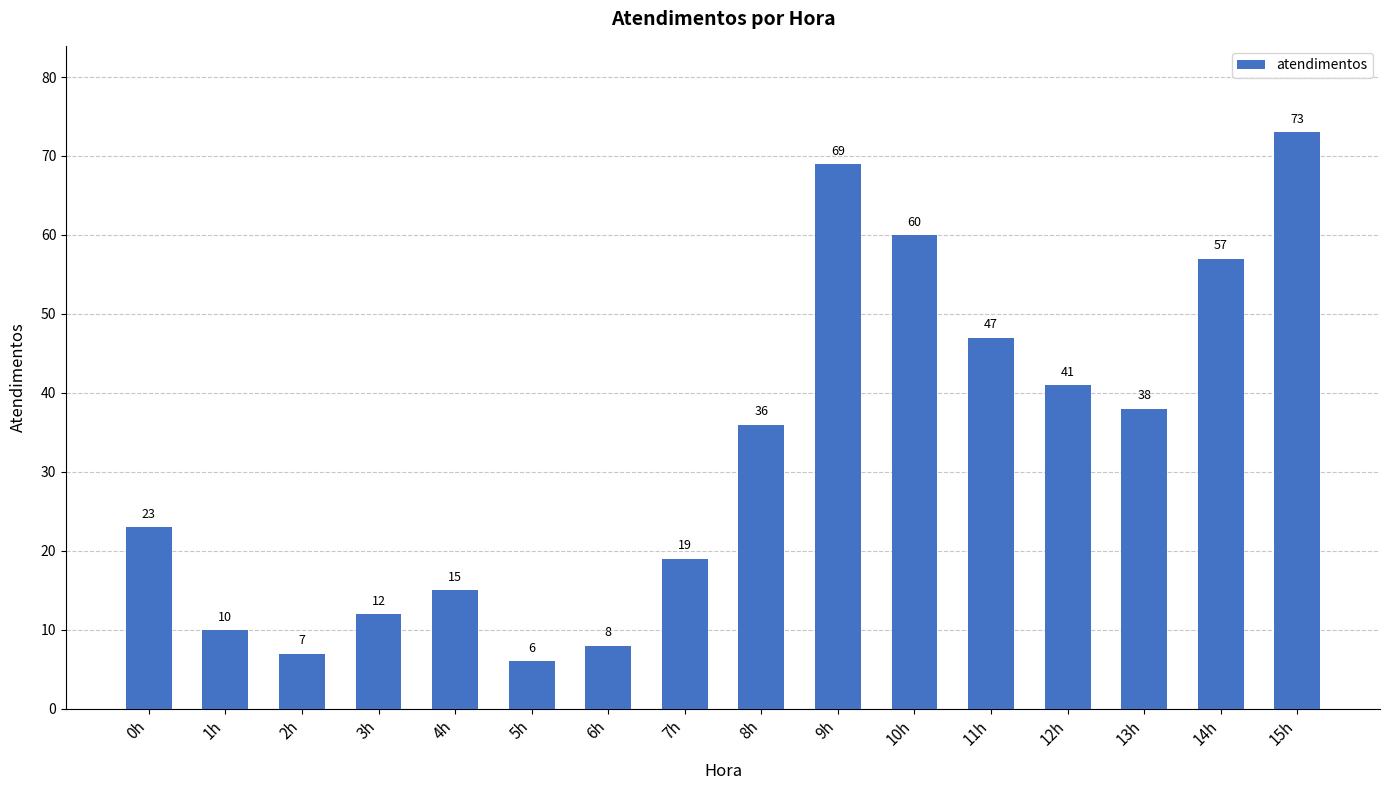

What is the change in value from 4h to 10h?

+45